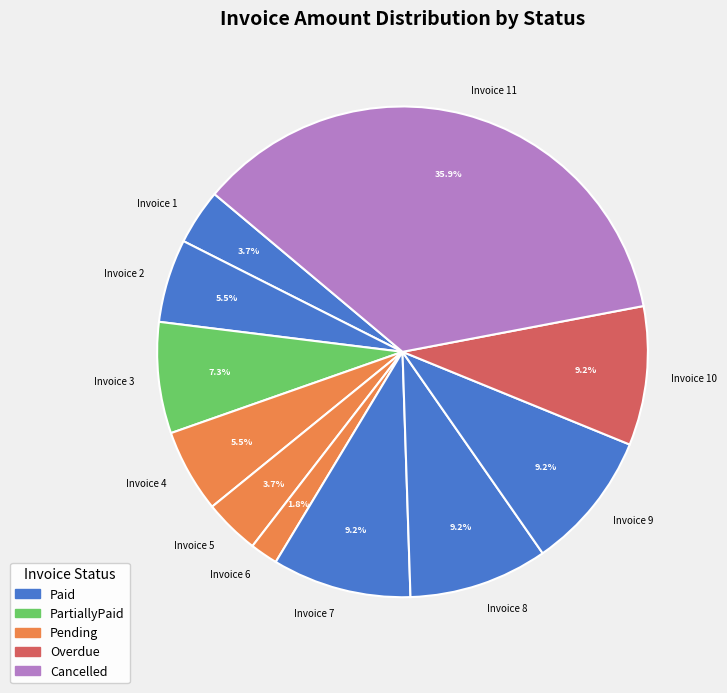

Which slice is the smallest?

Invoice 6